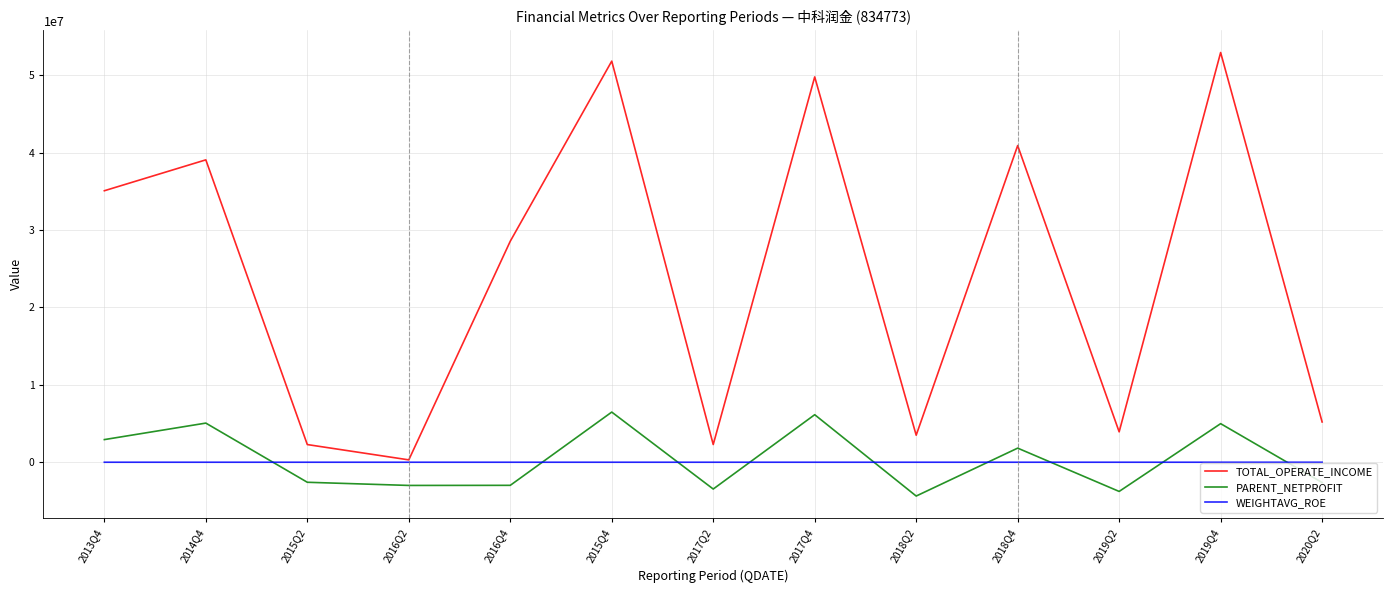

At which label is TOTAL_OPERATE_INCOME closest to 26627625?

2016Q4